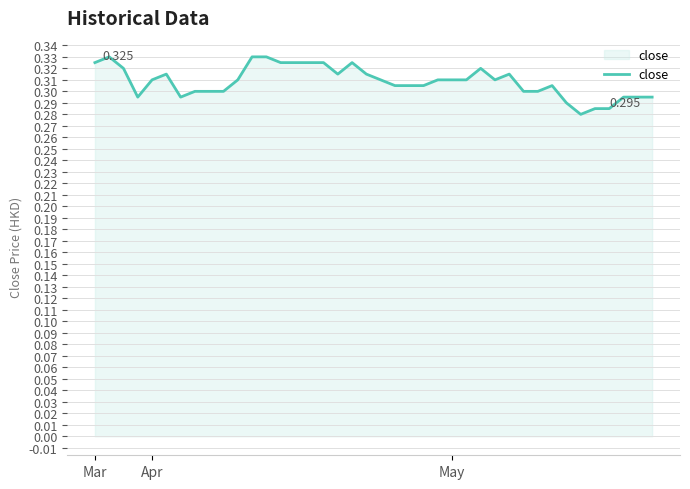

True or false: the data has more than 0 interior local peaks.

True